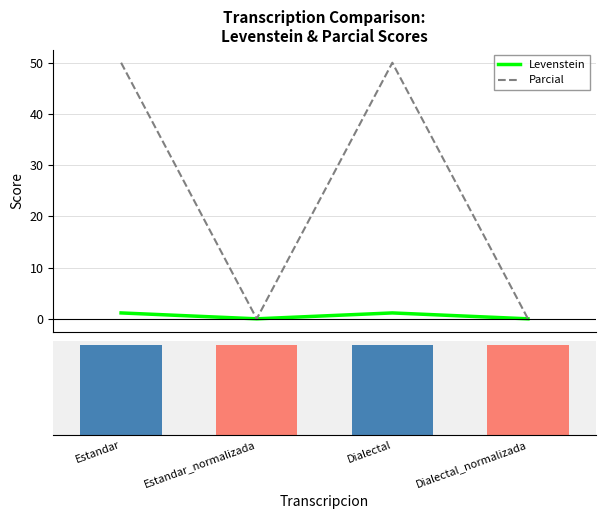

The Levenstein series shows 0.0 at Estandar_normalizada. True or false?

True